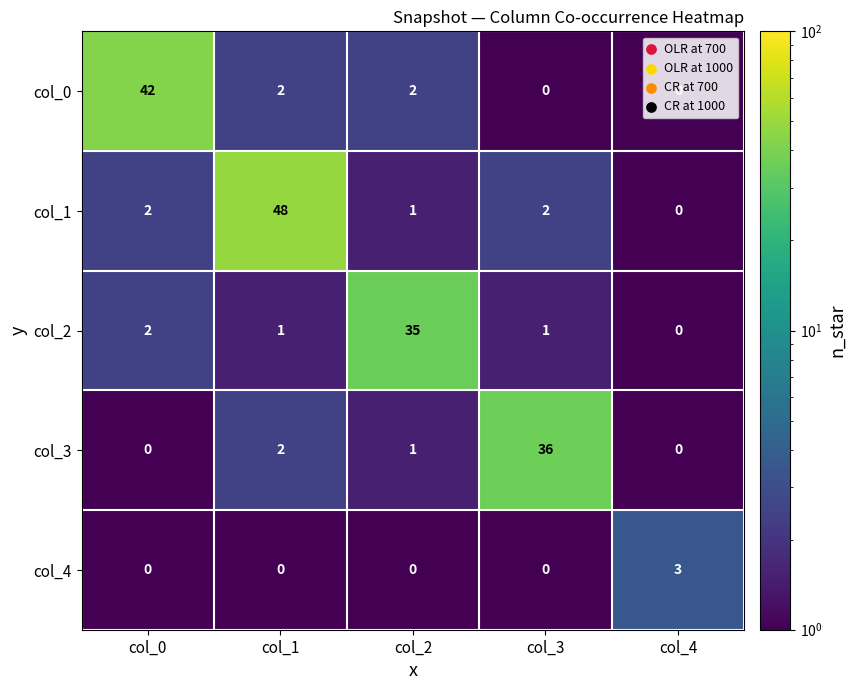

Count the number of data series in this chart.

5